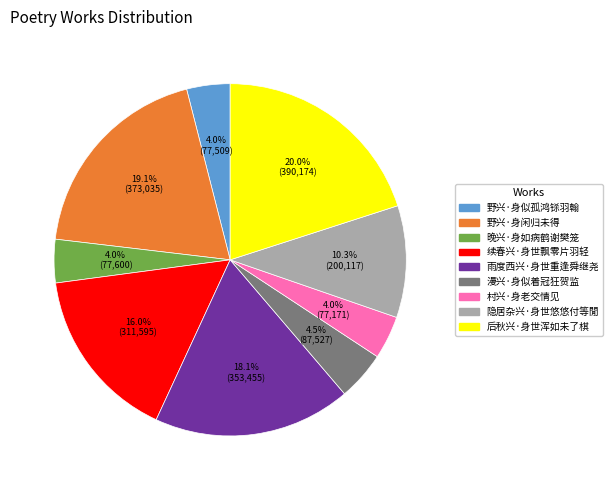

Is it true that 野兴·身似孤鸿铩羽翰 is 11% of the pie?

False